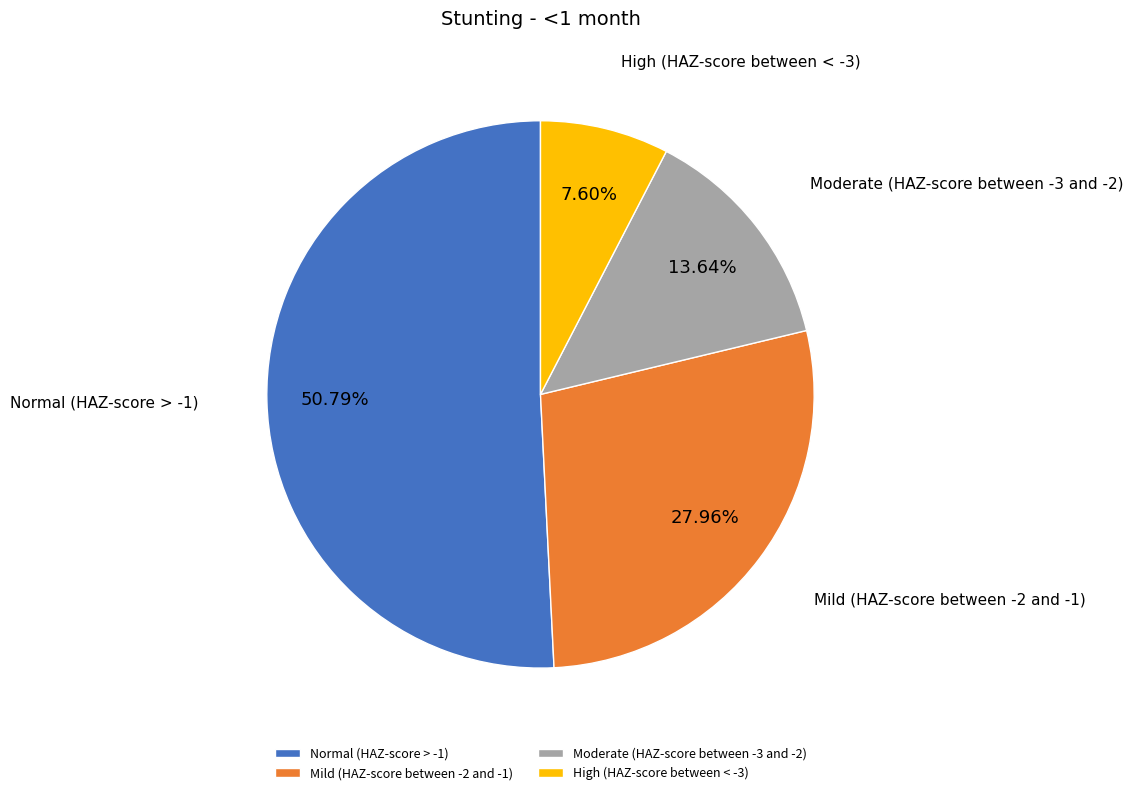

True or false: Moderate (HAZ-score between -3 and -2) accounts for 14% of the total.

True